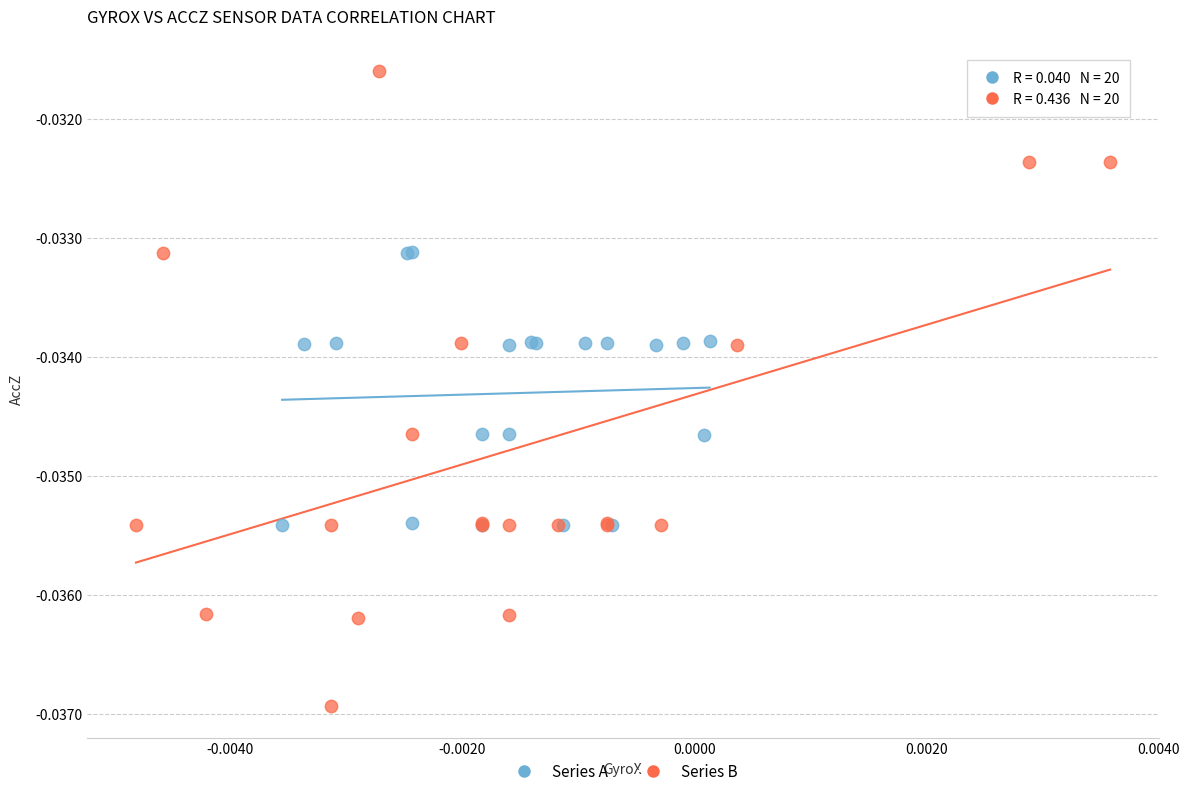

Which series reaches the minimum Y coordinate?

Series B